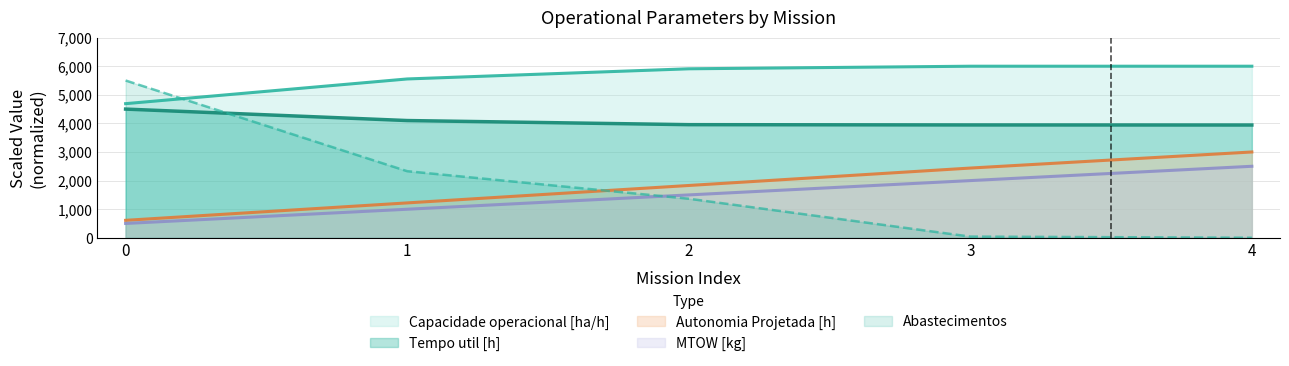

The value of Capacidade operacional [ha/h] at 4 is 6000.0. True or false?

True